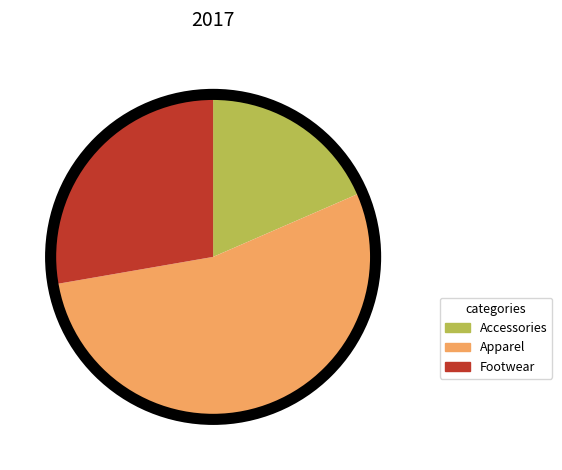

Does any single category account for the majority?

Yes